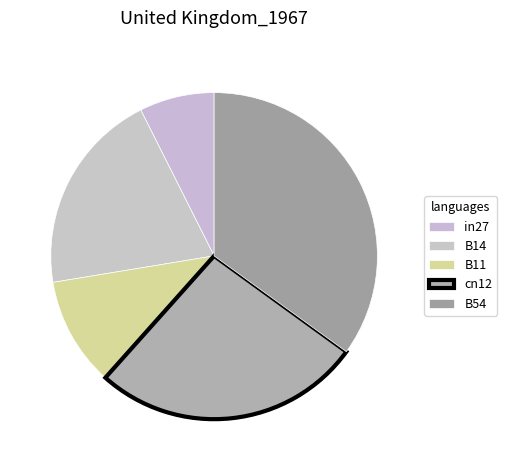

Rank the categories by value from lowest to highest.

in27, B11, B14, cn12, B54